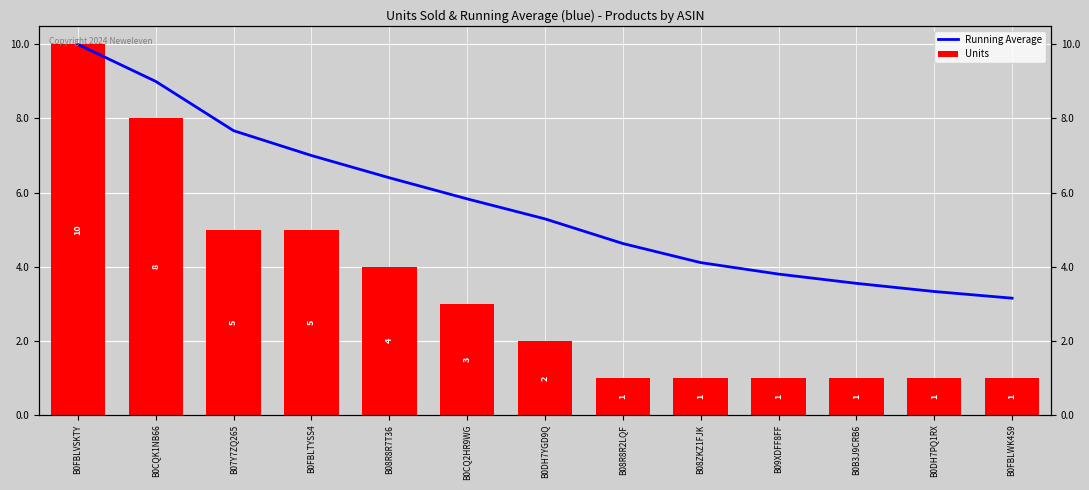

How many data points does each series have?

13